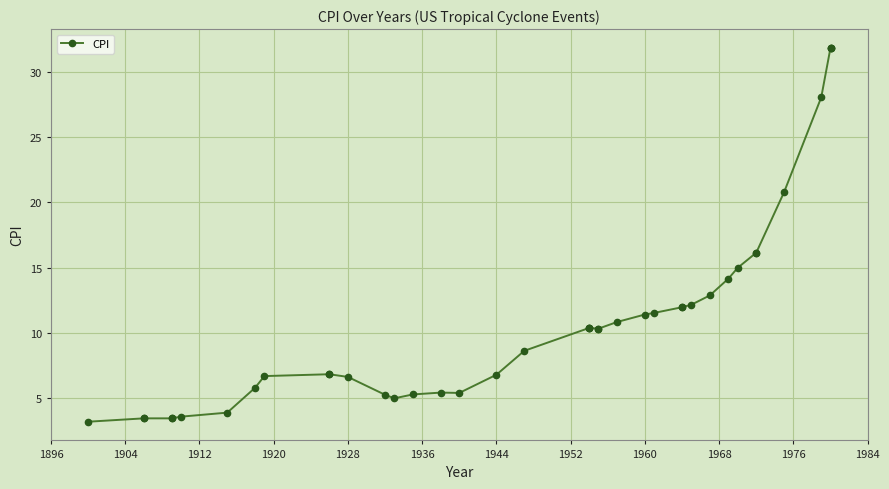

How many values exceed 10?

21